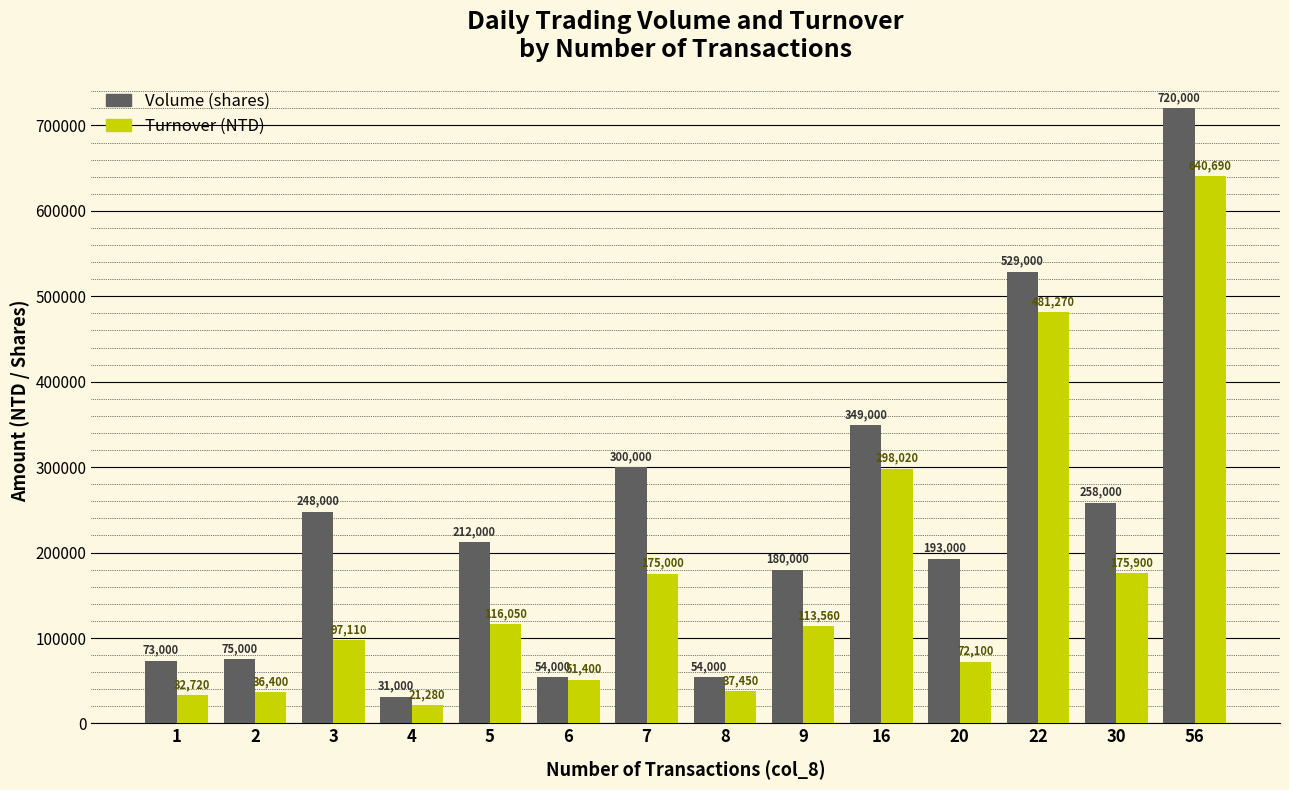

At how many categories does at least one series exceed 619943?

1